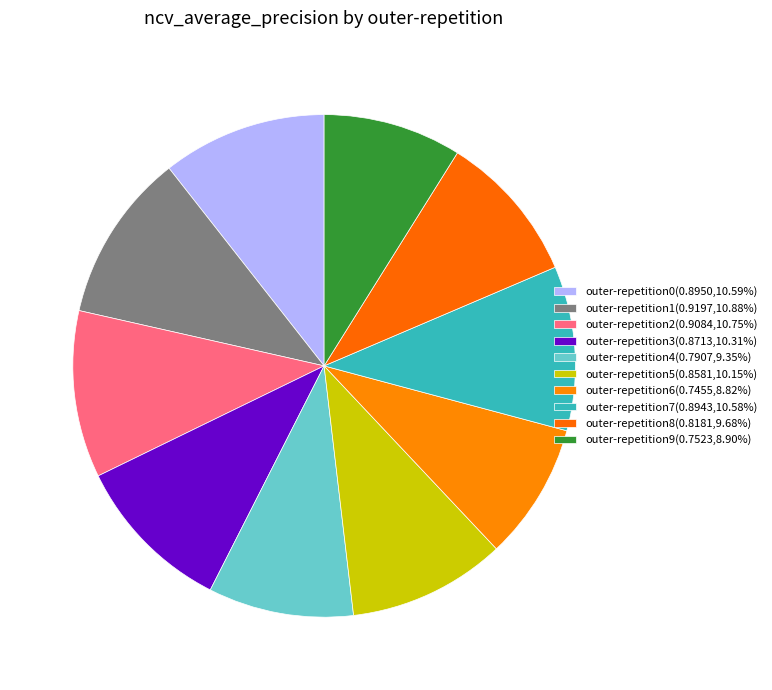

To the nearest percent, what is the combined percentage of outer-repetition0 and outer-repetition4?

20%